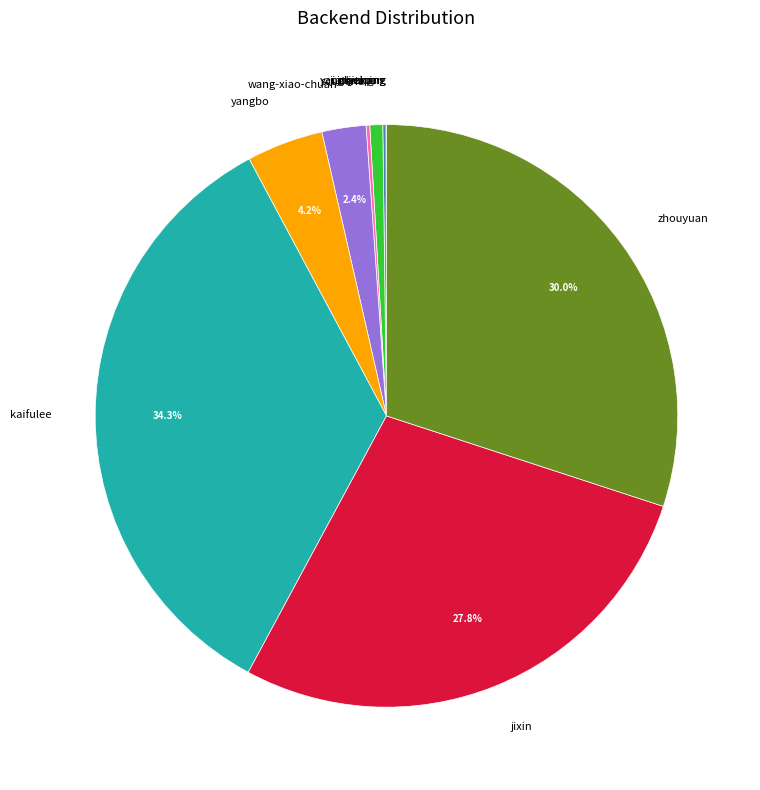

What is the ratio of the value at jixin to the value at zhouyuan?

0.9